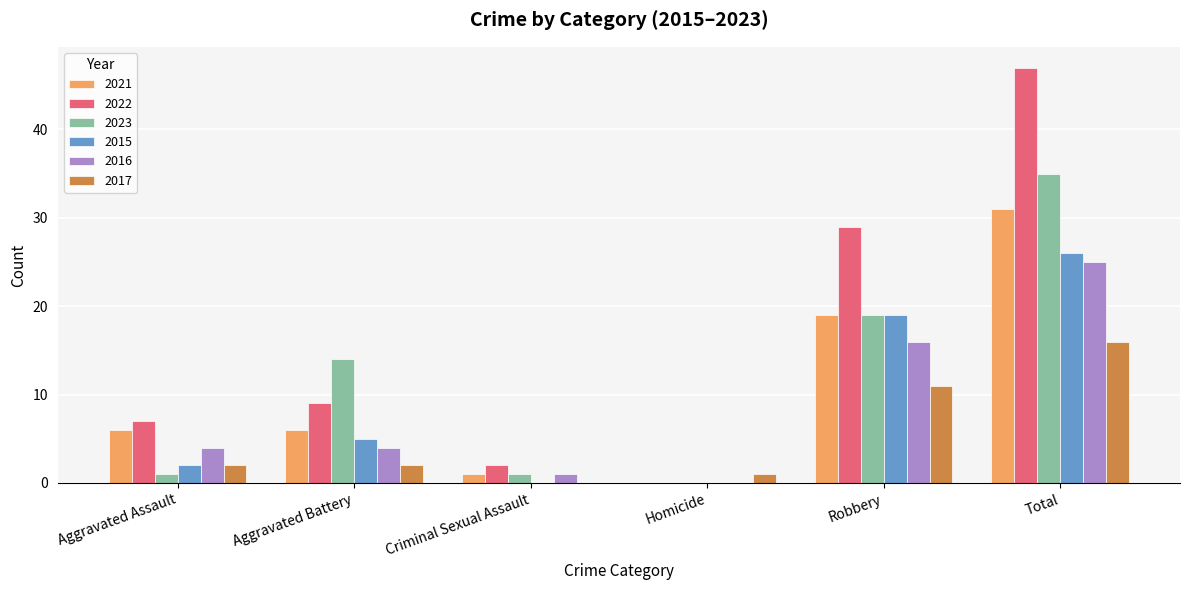

What is the total value across all series at Robbery?

113